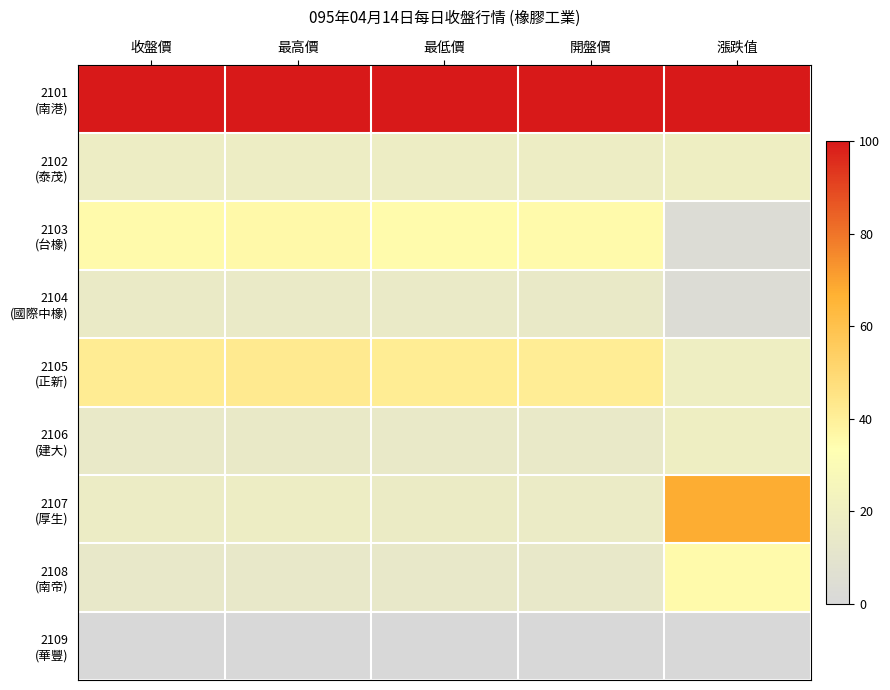

List the series in order of their peak value, lowest first.

2109 (華豐), 2104 (國際中橡), 2102 (泰茂), 2106 (建大), 2108 (南帝), 2103 (台橡), 2105 (正新), 2107 (厚生), 2101 (南港)